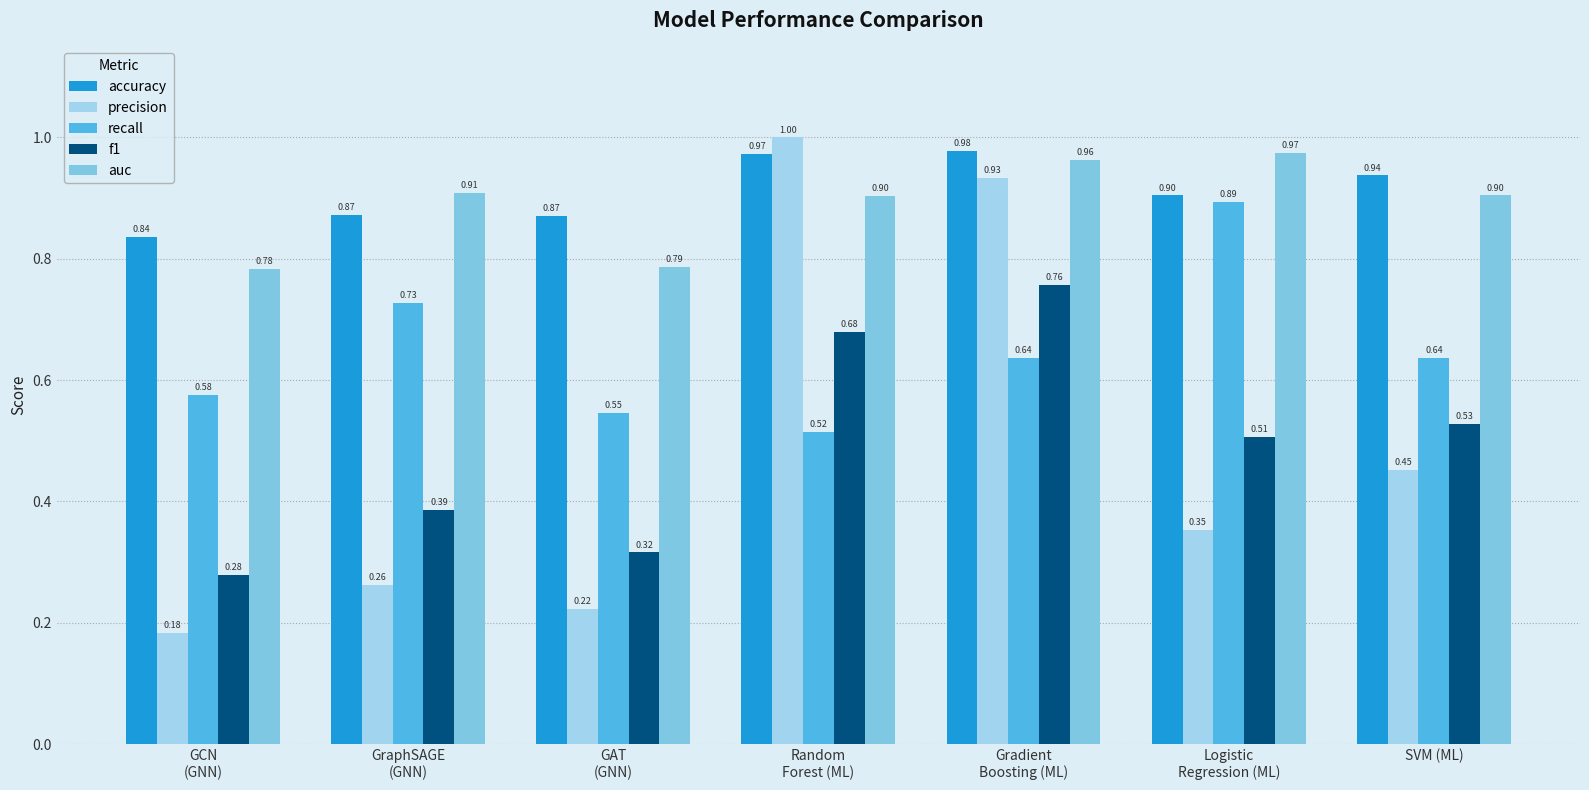

How many groups of bars are there?

7